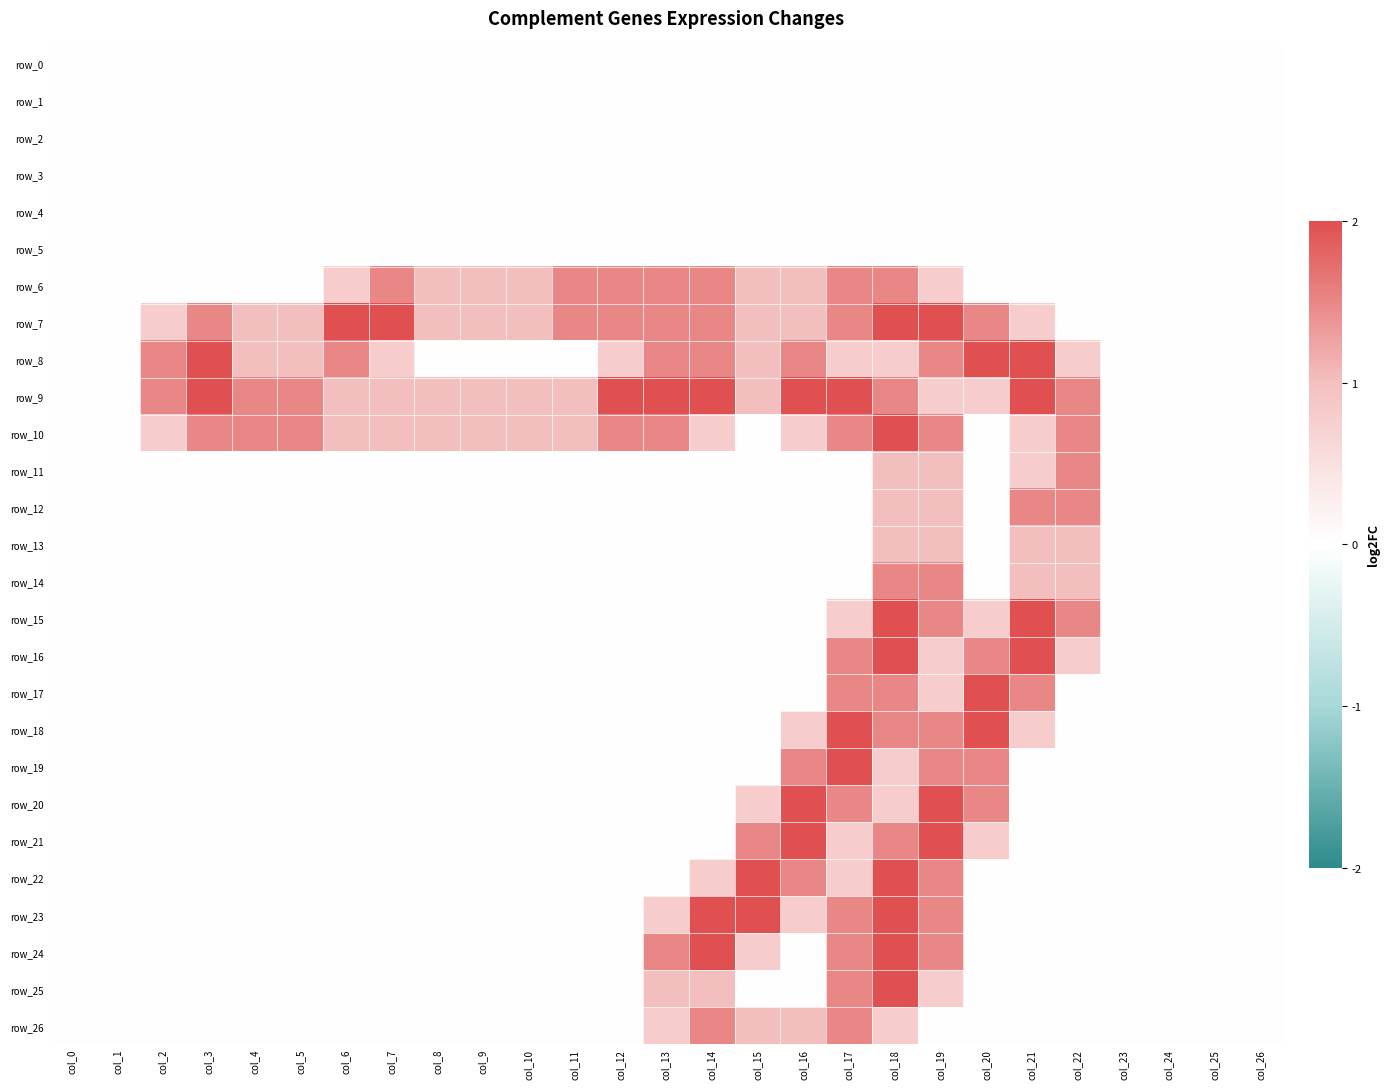

At how many categories does at least one series exceed 1?

18